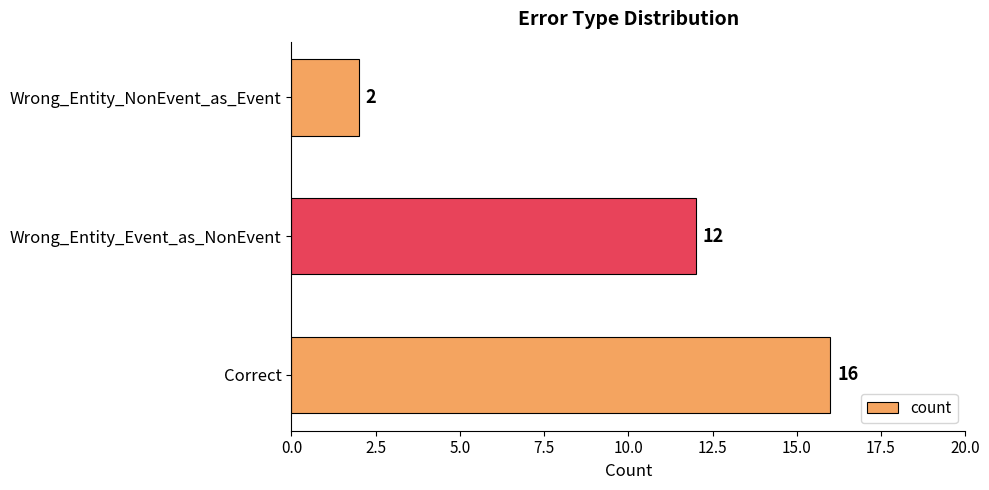

Which has a higher value, Wrong_Entity_Event_as_NonEvent or Wrong_Entity_NonEvent_as_Event?

Wrong_Entity_Event_as_NonEvent